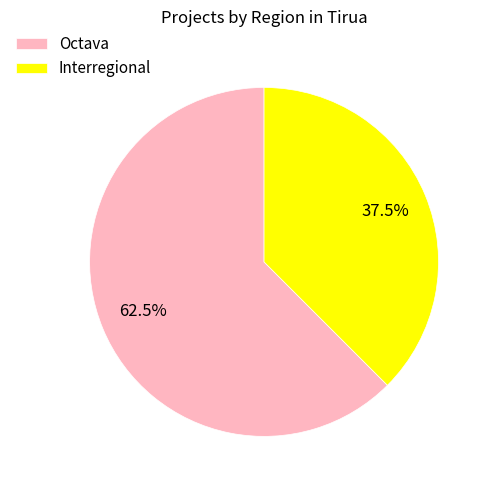

Is the sum of Interregional and Octava greater than half?

Yes